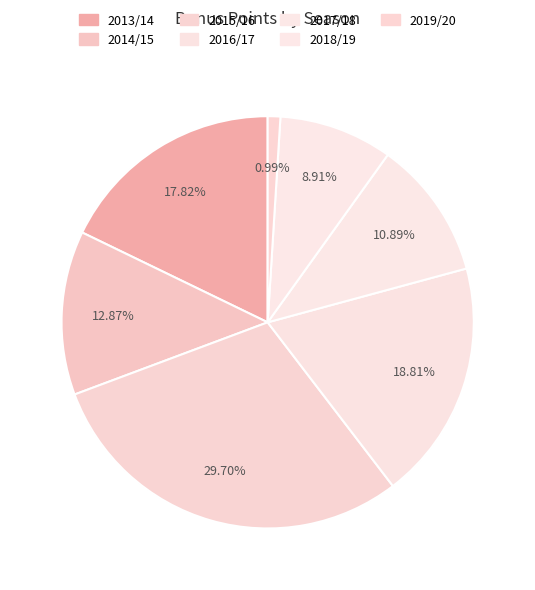

To the nearest percent, what is the combined percentage of 2013/14 and 2015/16?

48%